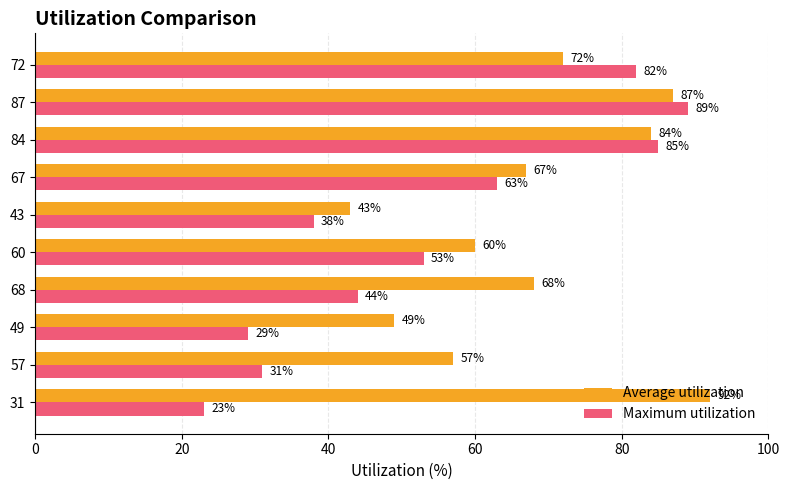

What is the total value across all series at 49?

78